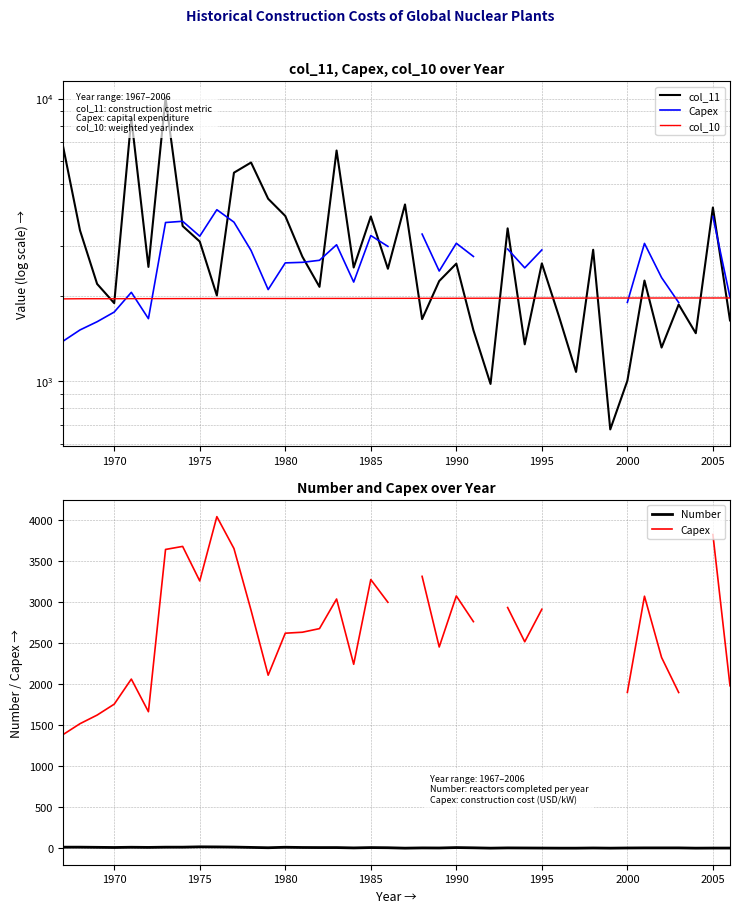

How many interior local valleys does the col_10 series have?

3